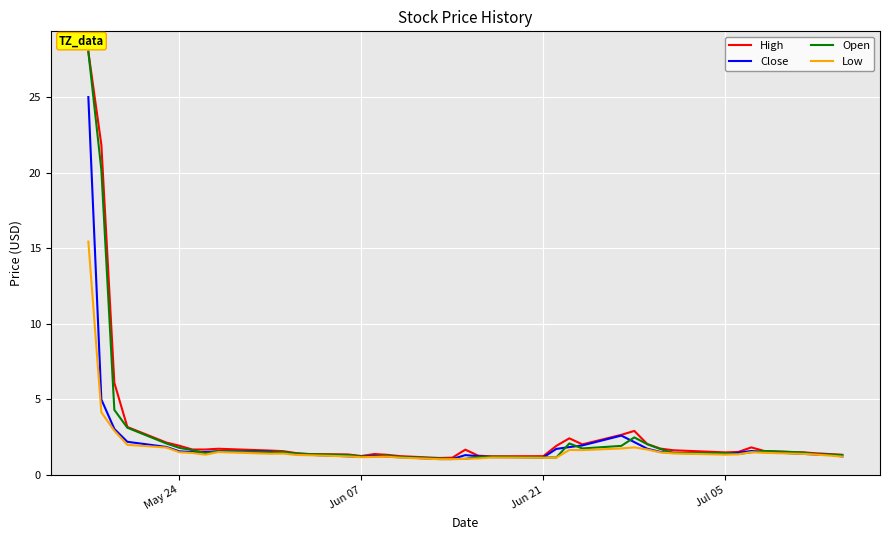

Which series has the largest range (max minus min)?

Open